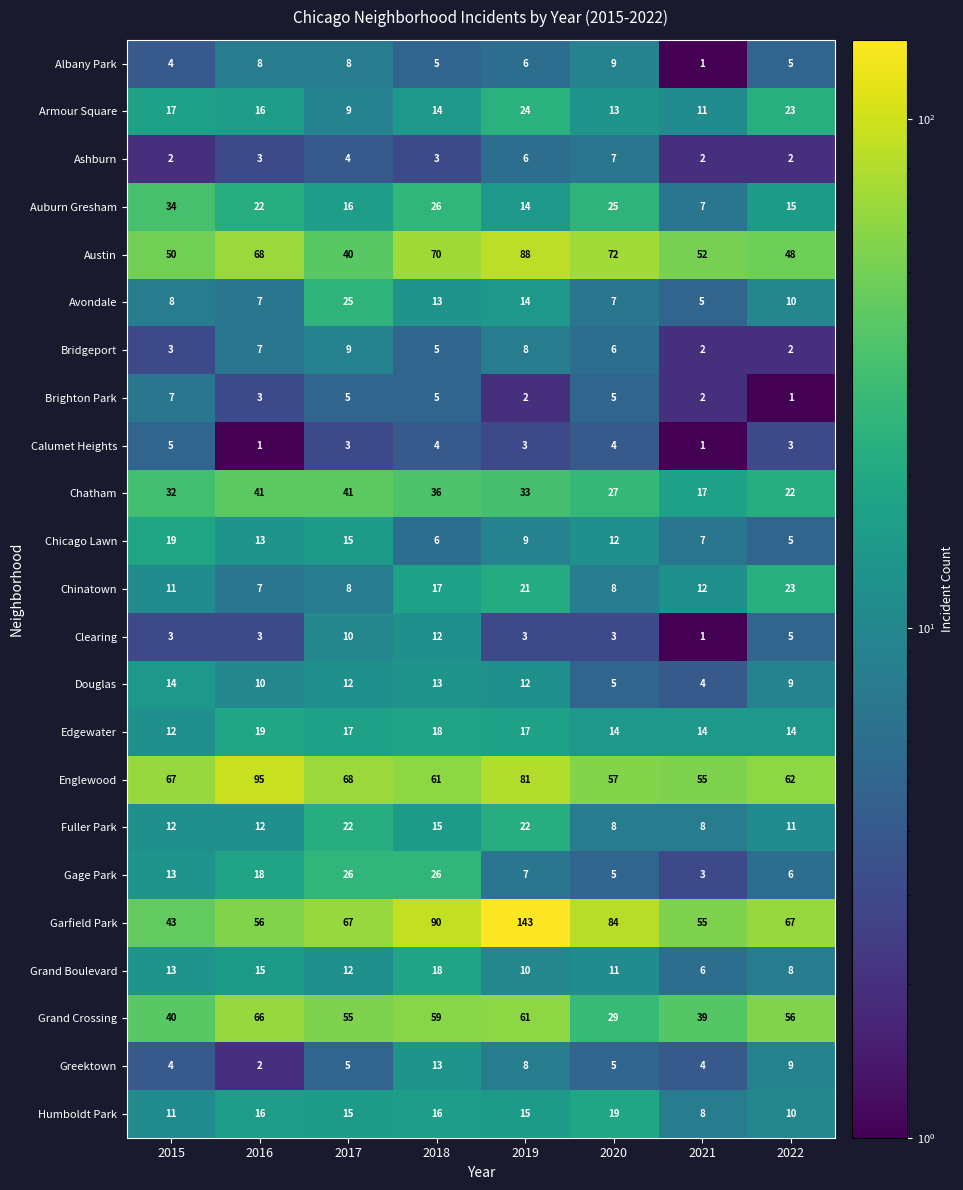

The value of Chinatown at 2017 is 2. True or false?

False